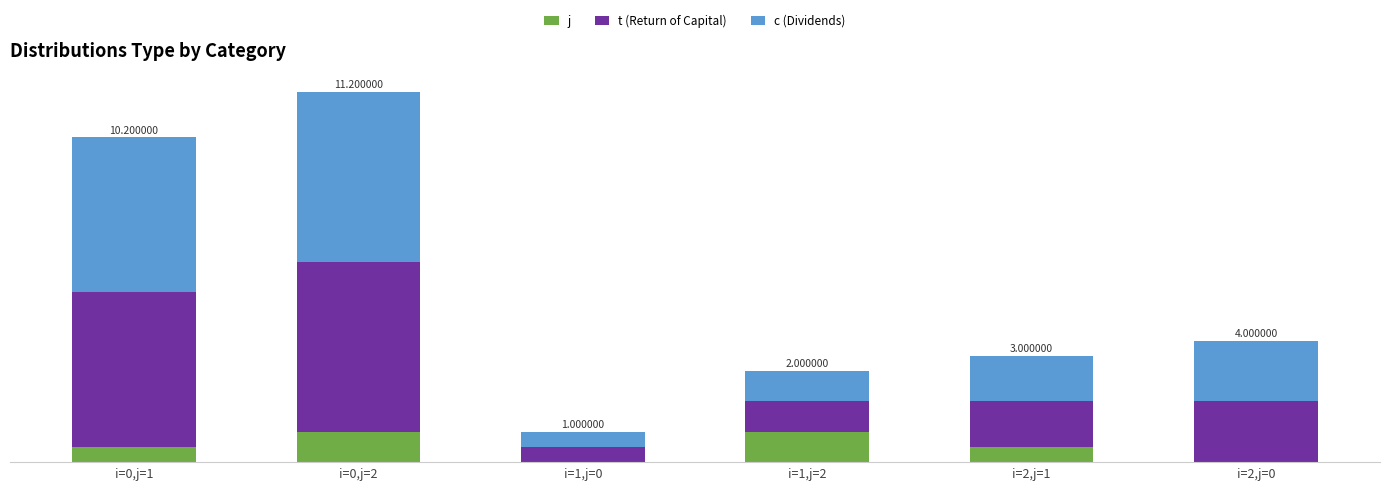

Are the bars horizontal?

No